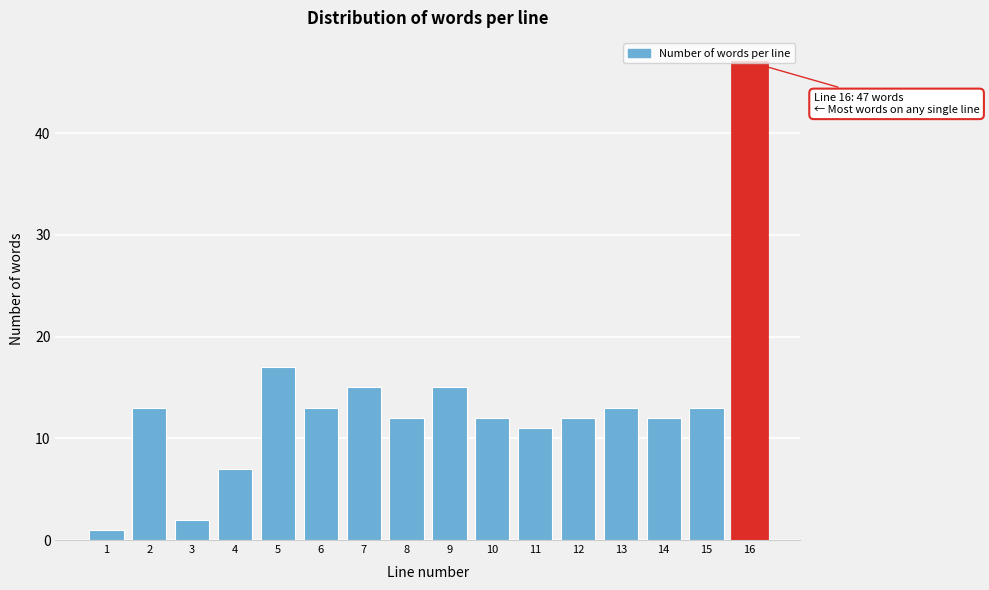

What is the difference between the maximum and second lowest values?

45